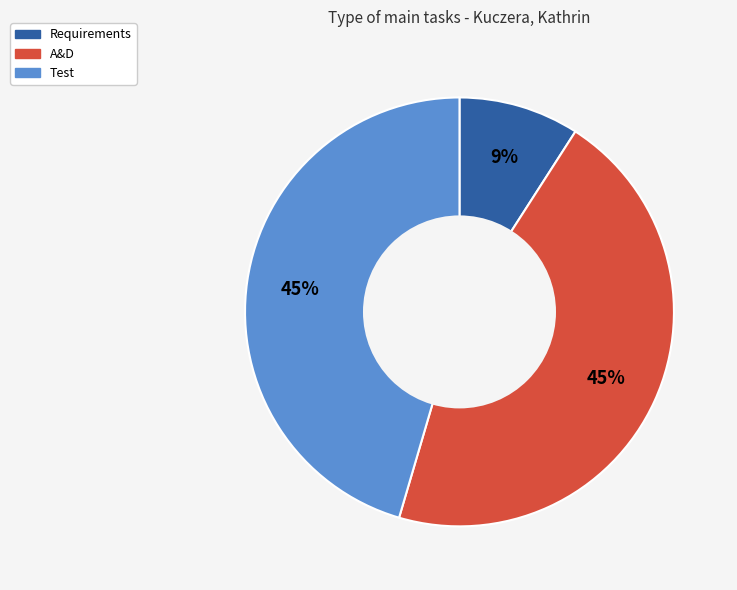

To the nearest percent, what is the average slice percentage?

33%